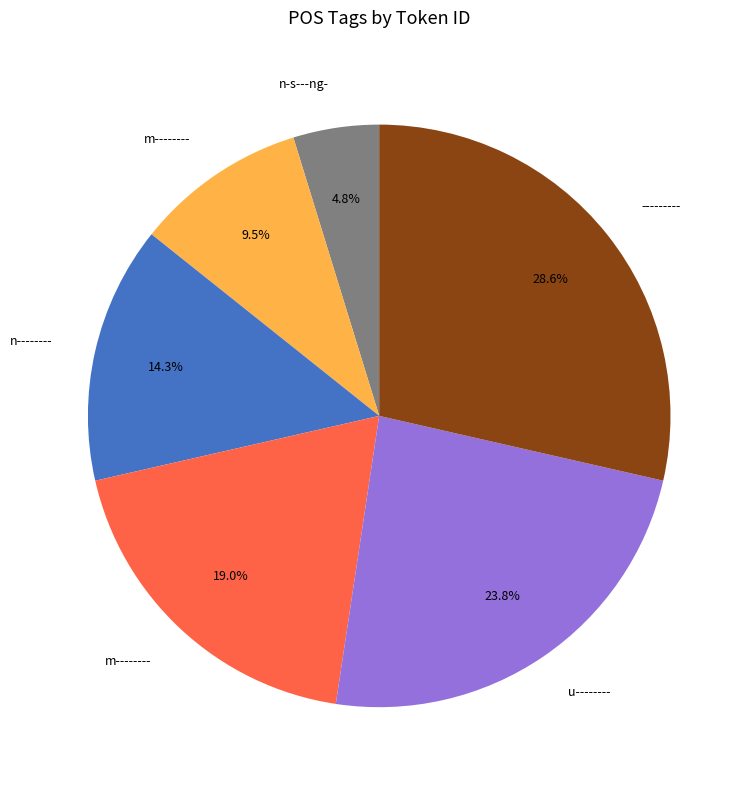

Is there any slice that represents more than half of the pie?

No